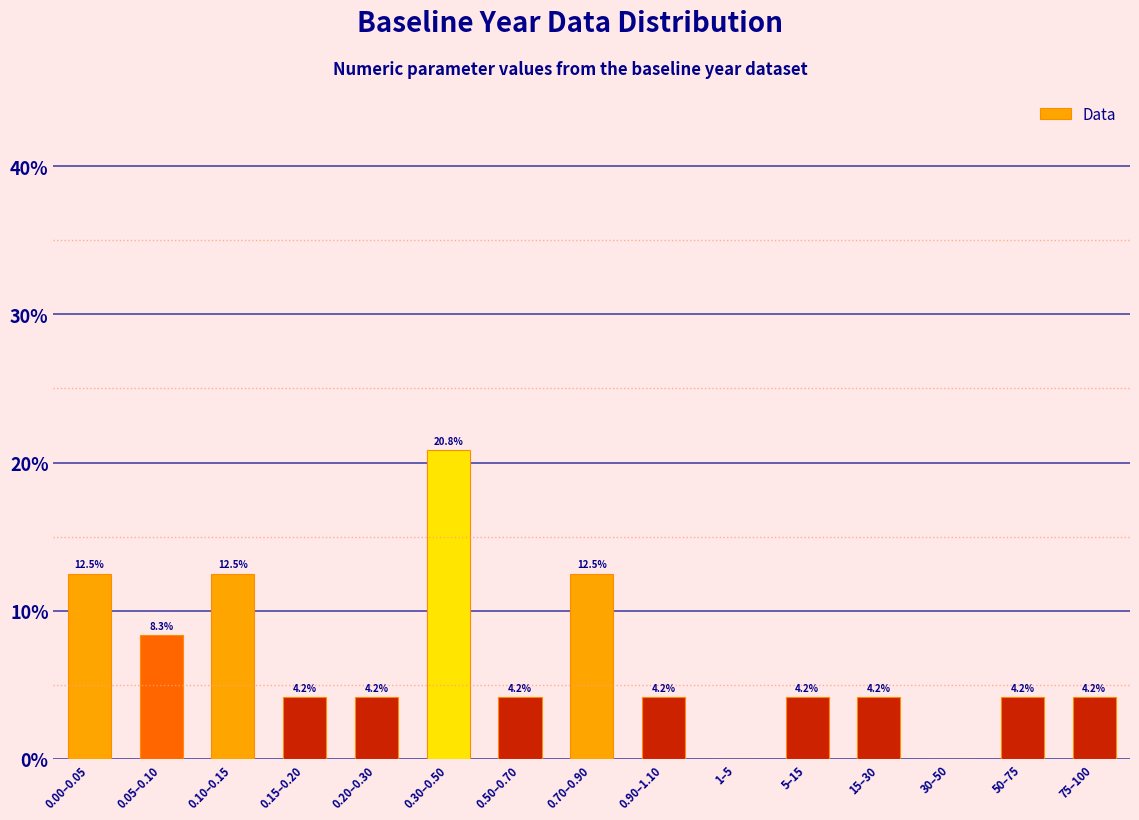

Reading right to left, list all the values displayed in this chart.

75–100=4.2	50–75=4.2	30–50=0.0	15–30=4.2	5–15=4.2	1–5=0.0	0.90–1.10=4.2	0.70–0.90=12.5	0.50–0.70=4.2	0.30–0.50=20.8	0.20–0.30=4.2	0.15–0.20=4.2	0.10–0.15=12.5	0.05–0.10=8.3	0.00–0.05=12.5